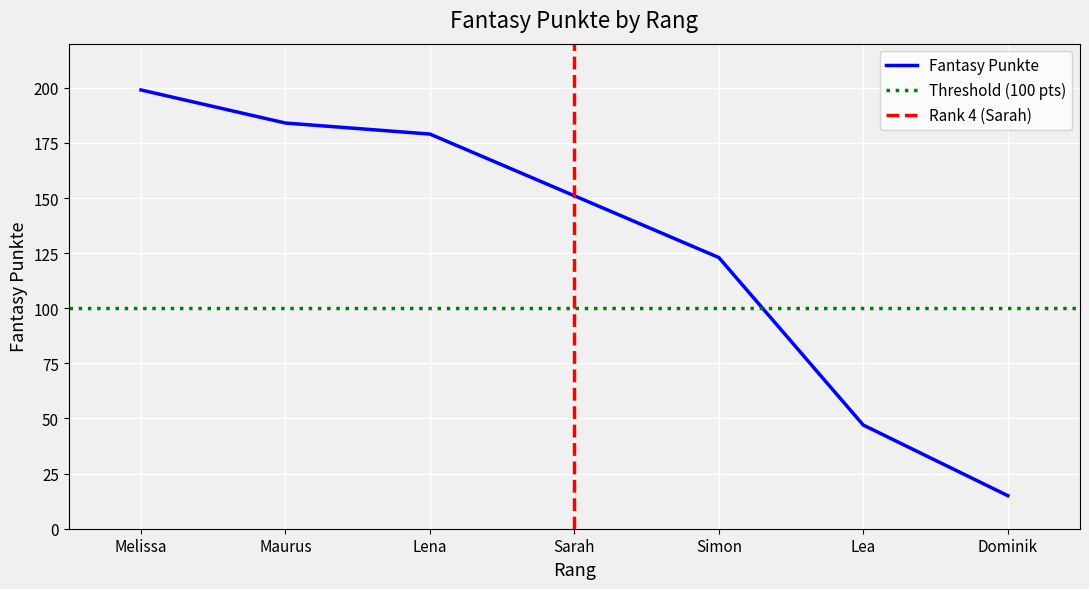

Reading left to right, what are all the values shown in this chart?

199	184	179	151	123	47	15